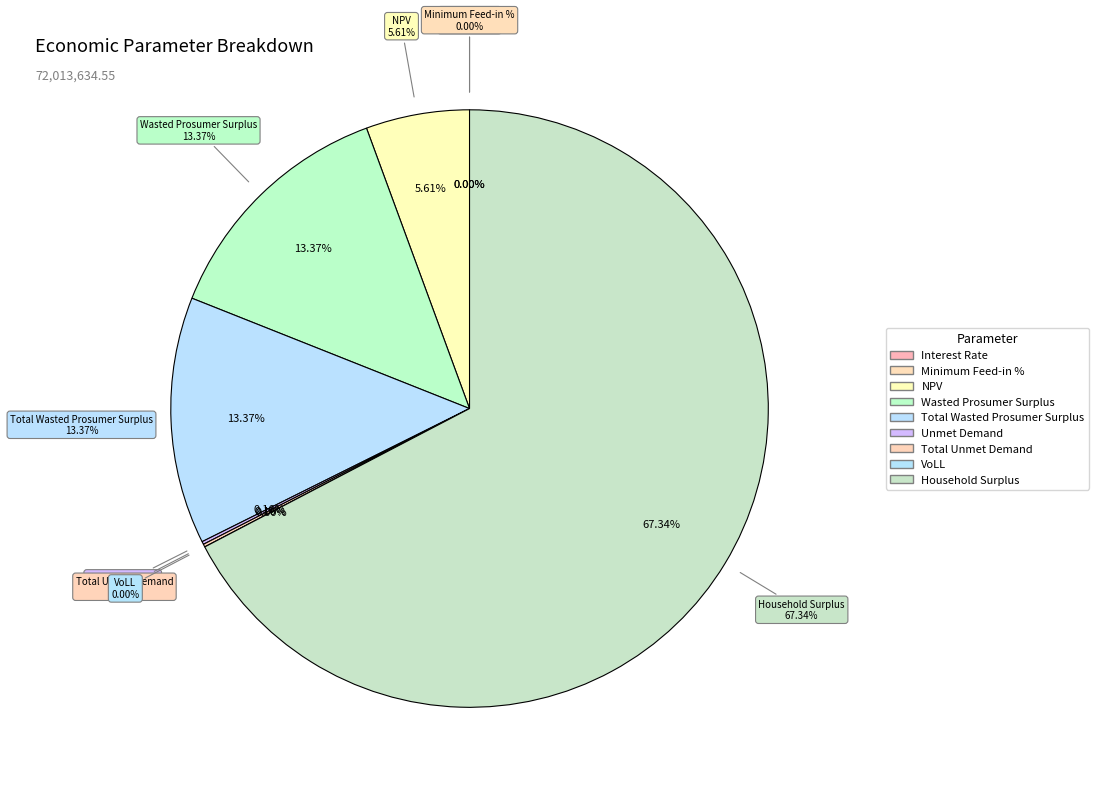

Is there any slice that represents more than half of the pie?

Yes